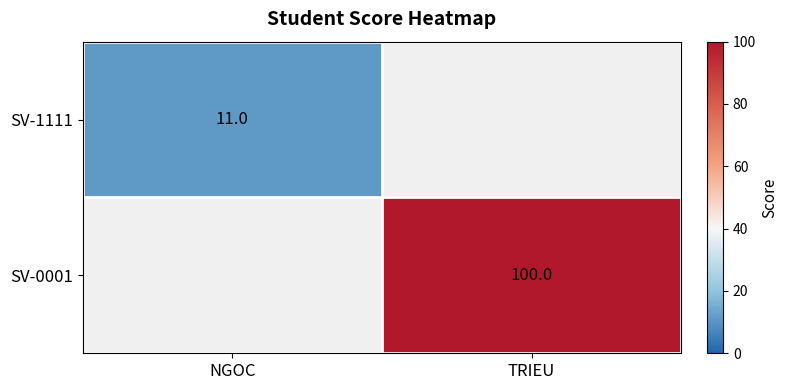

What is the minimum value shown in the chart?

11.0